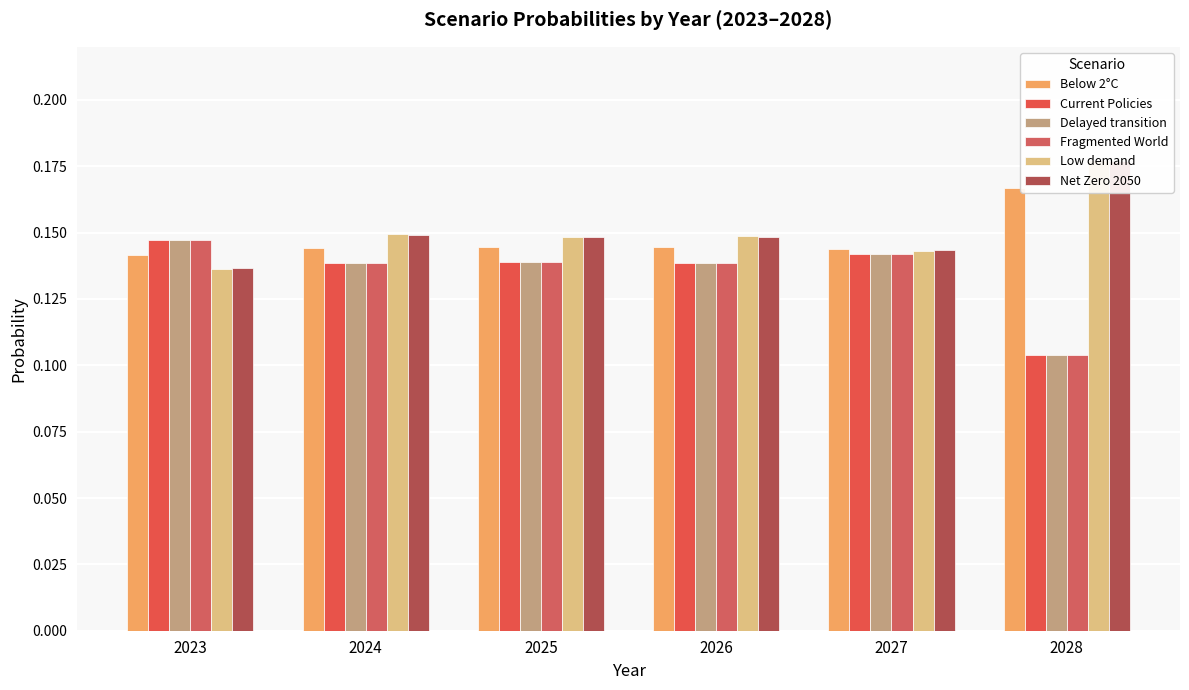

Does the chart contain stacked bars?

No